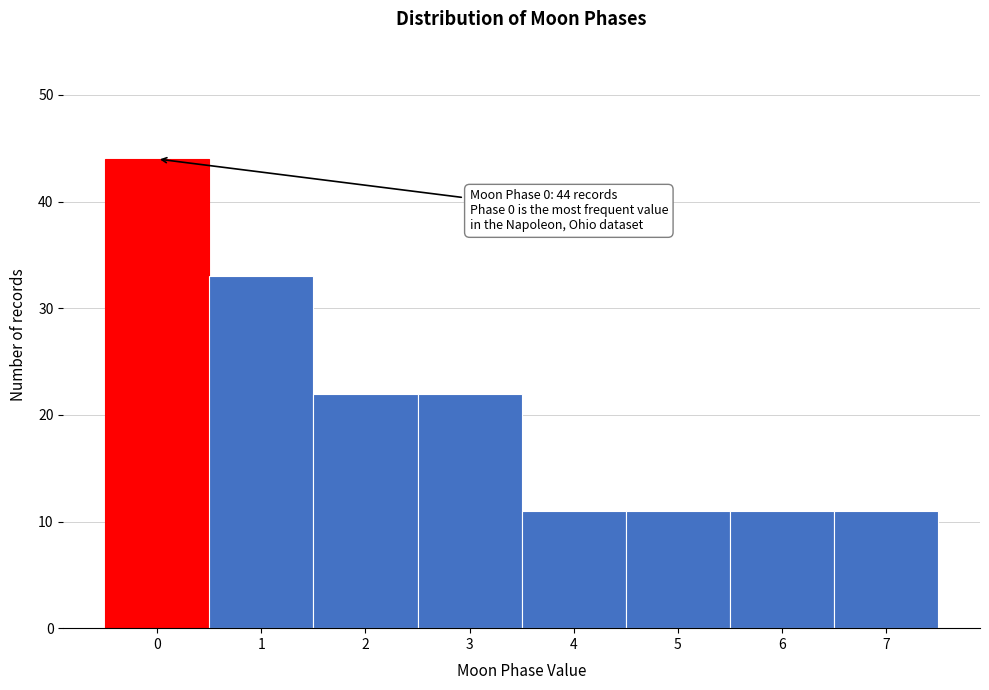

Reading left to right, list all the values displayed in this chart.

44	33	22	22	11	11	11	11